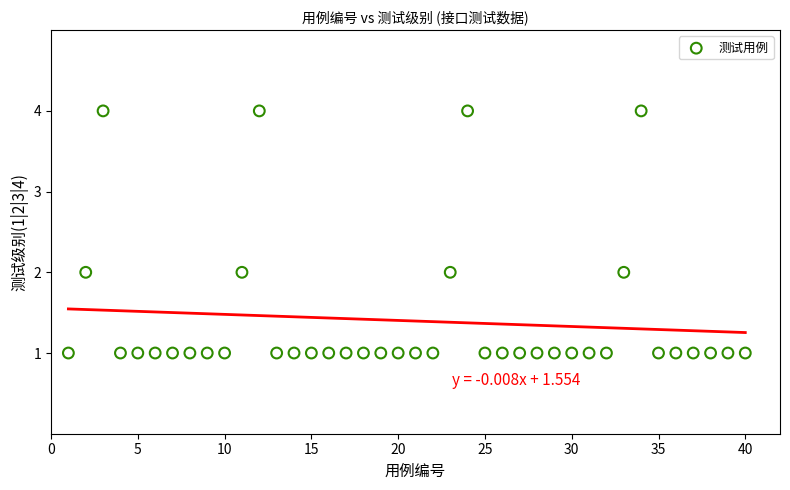

What is the range of X values (max minus min)?

39